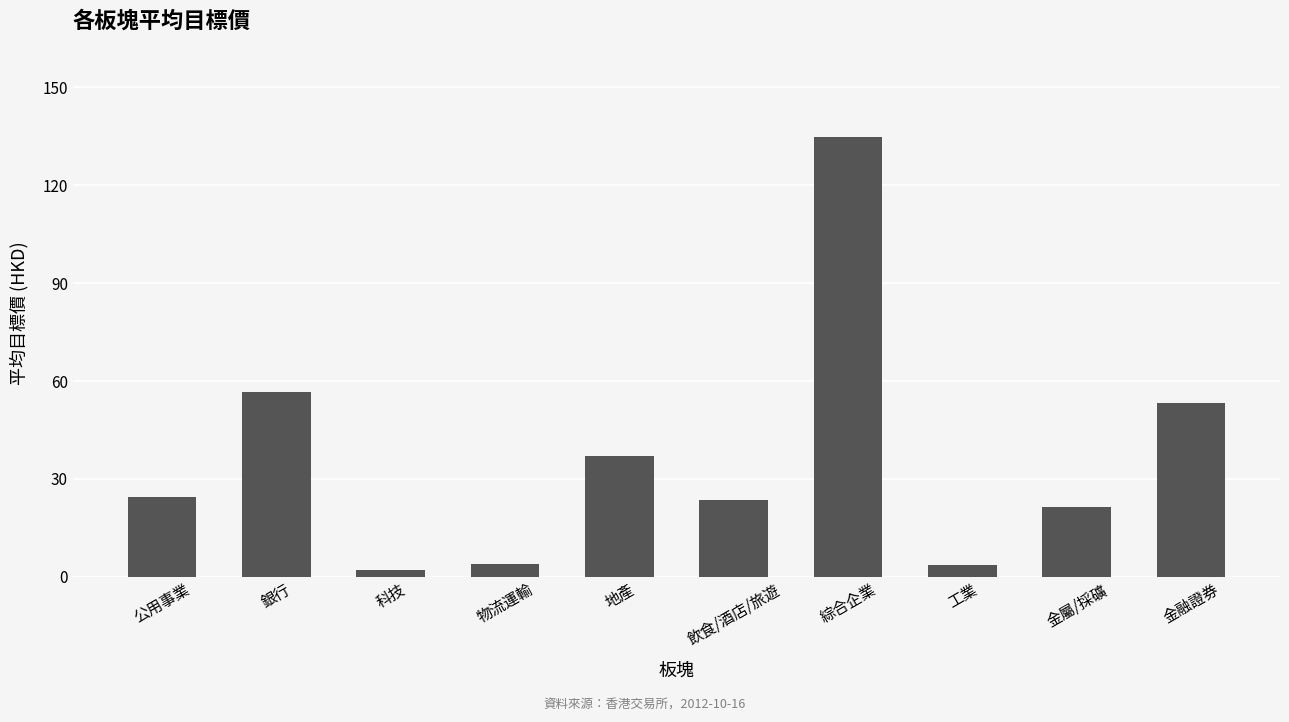

What is the value of the 8th bar from the left?

3.5